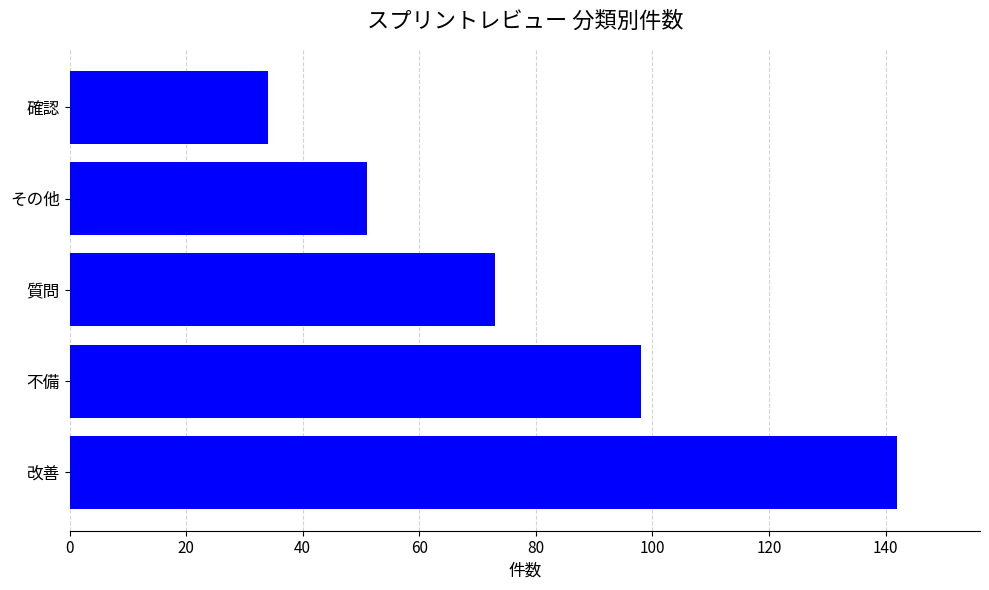

Reading bottom to top, what are all the values shown in this chart?

142	98	73	51	34